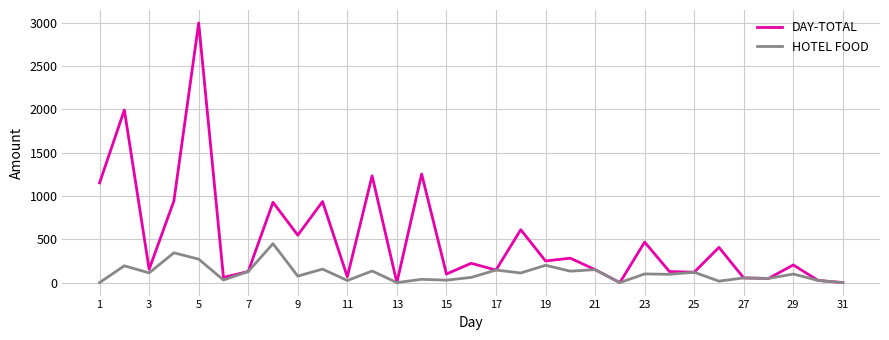

What is the maximum value for HOTEL FOOD?

450